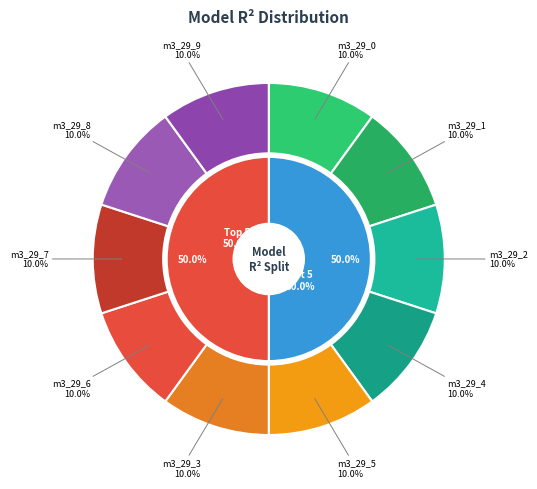

Does model_3_29_6 represent more than half of the total?

No